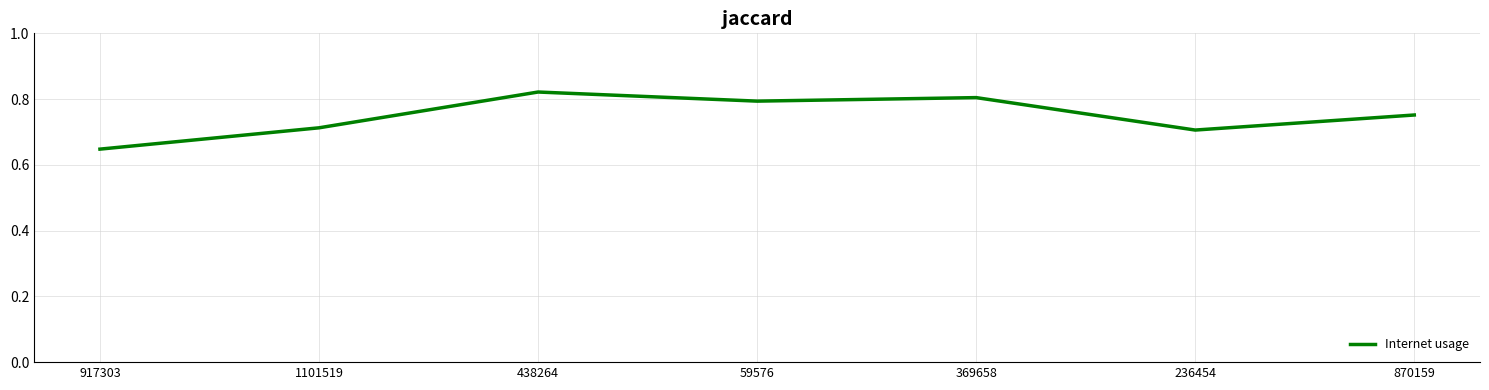

At which category does the chart reach its peak across all series?

438264